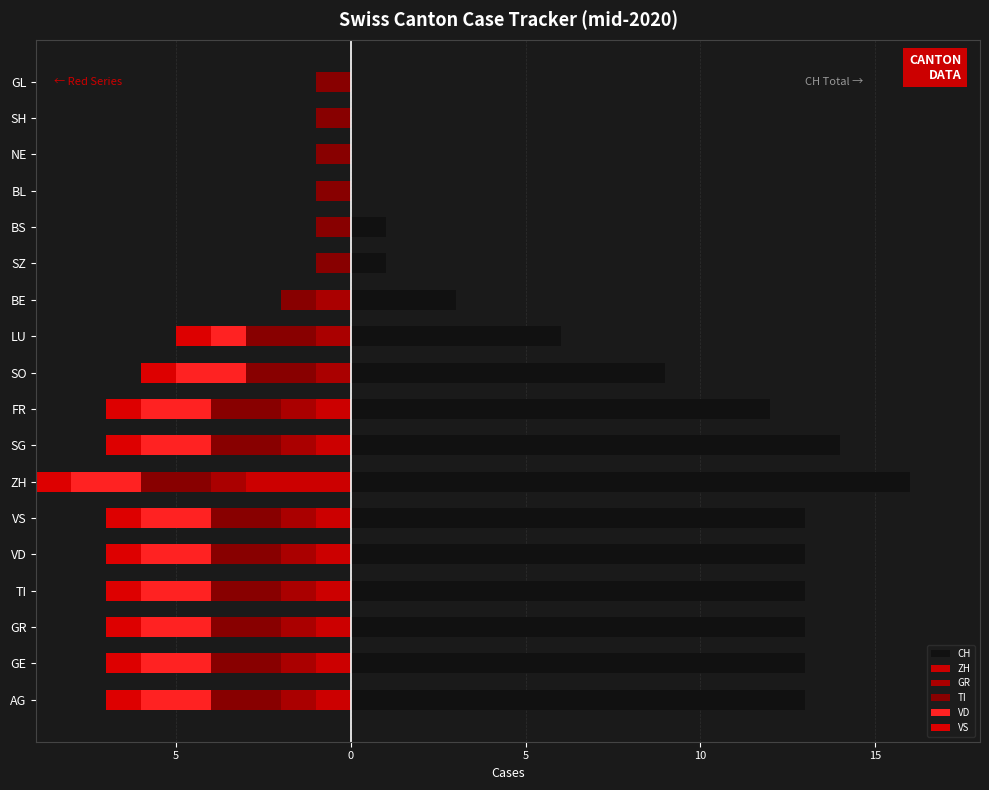

Reading left to right, extract all data points from this chart.

CH: 13	13	13	13	13	13	16	14	12	9	6	3	1	1	0	0	0	0
ZH: -1	-1	-1	-1	-1	-1	-3	-1	-1	0	0	0	0	0	0	0	0	0
GR: -1	-1	-1	-1	-1	-1	-1	-1	-1	-1	-1	-1	0	0	0	0	0	0
TI: -2	-2	-2	-2	-2	-2	-2	-2	-2	-2	-2	-1	-1	-1	-1	-1	-1	-1
VD: -2	-2	-2	-2	-2	-2	-2	-2	-2	-2	-1	0	0	0	0	0	0	0
VS: -1	-1	-1	-1	-1	-1	-1	-1	-1	-1	-1	0	0	0	0	0	0	0